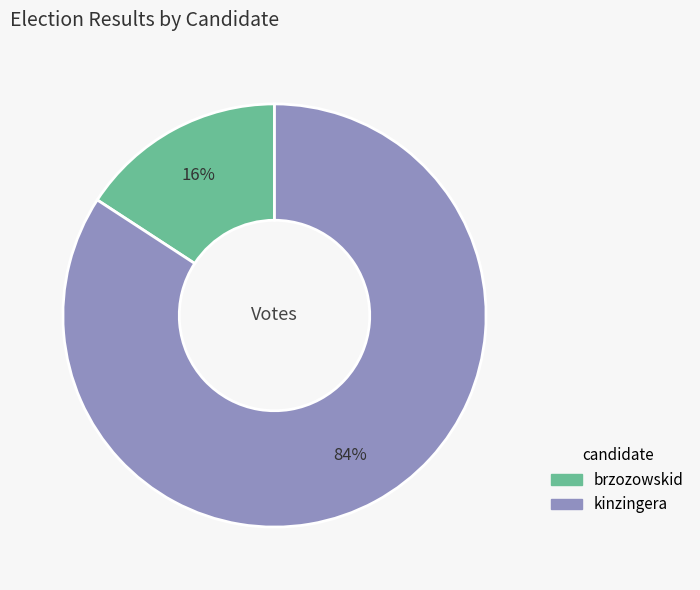

To the nearest percent, what is the difference between the largest and smallest slice percentages?

68%